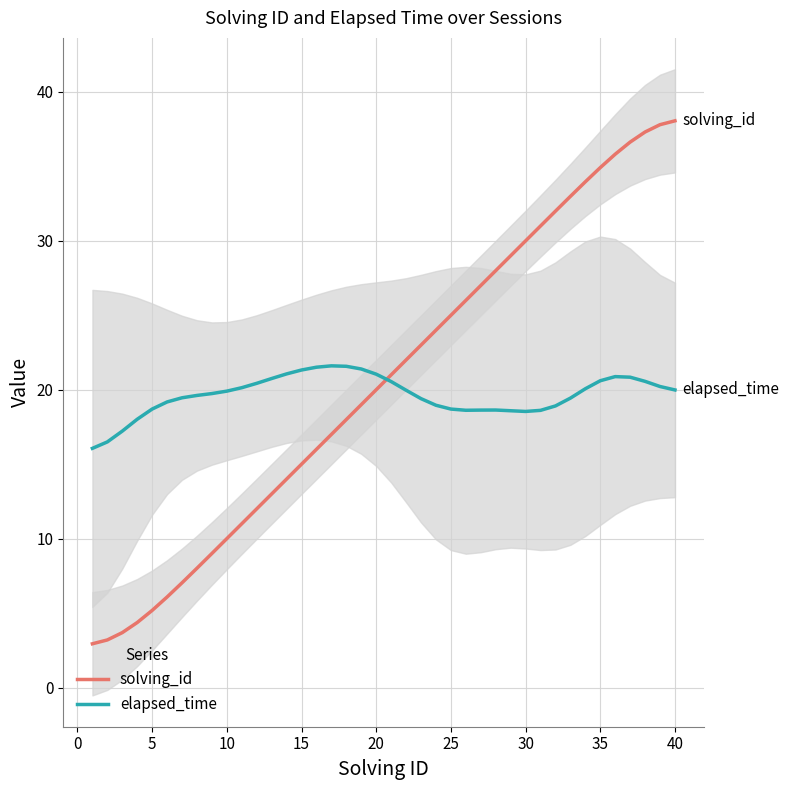

The value of elapsed_time at 25 is 18.7. True or false?

True